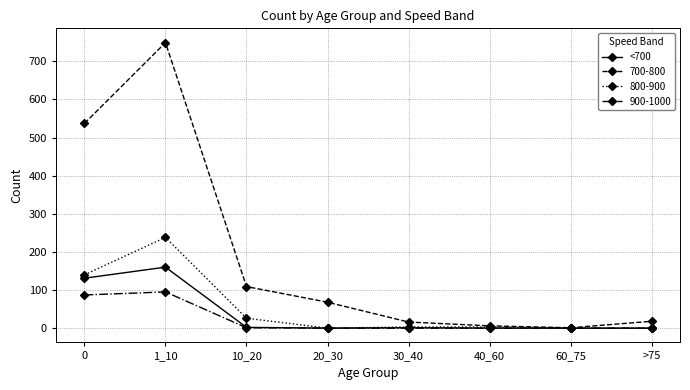

What position from the left is 10_20?

3